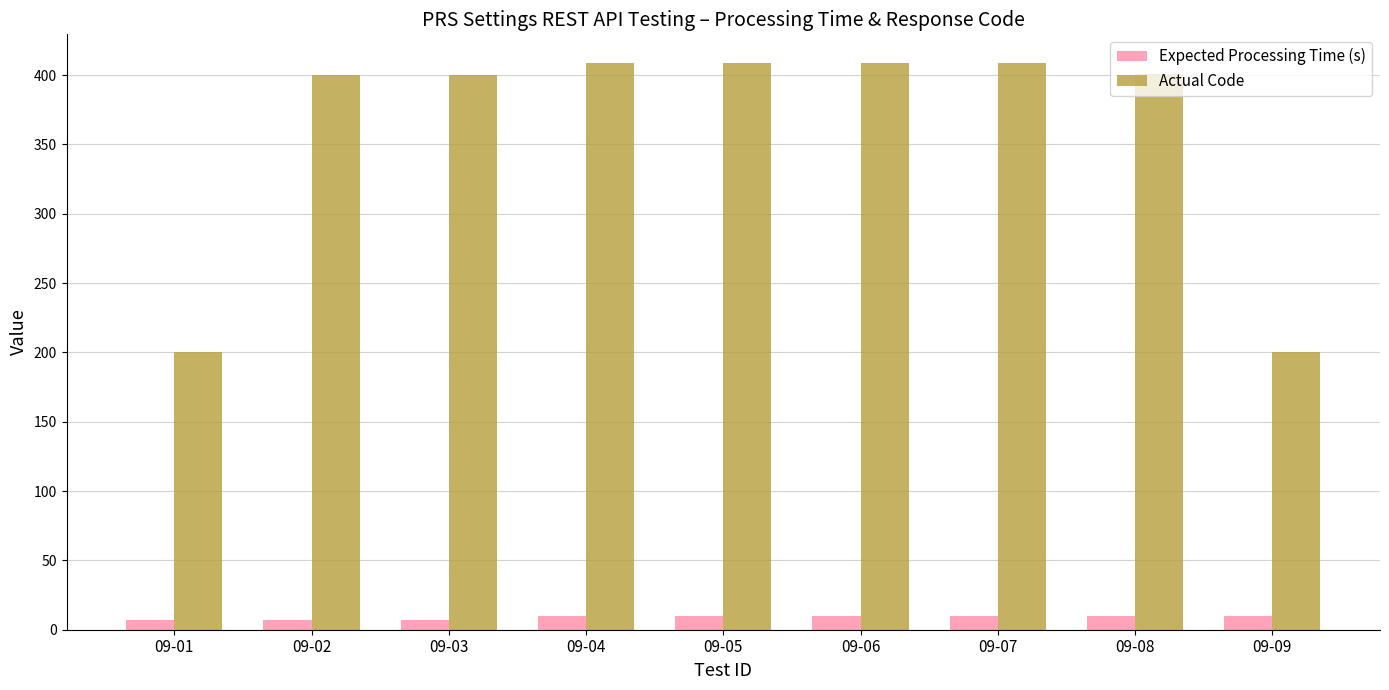

What is the maximum value for Expected Processing Time (s)?

10